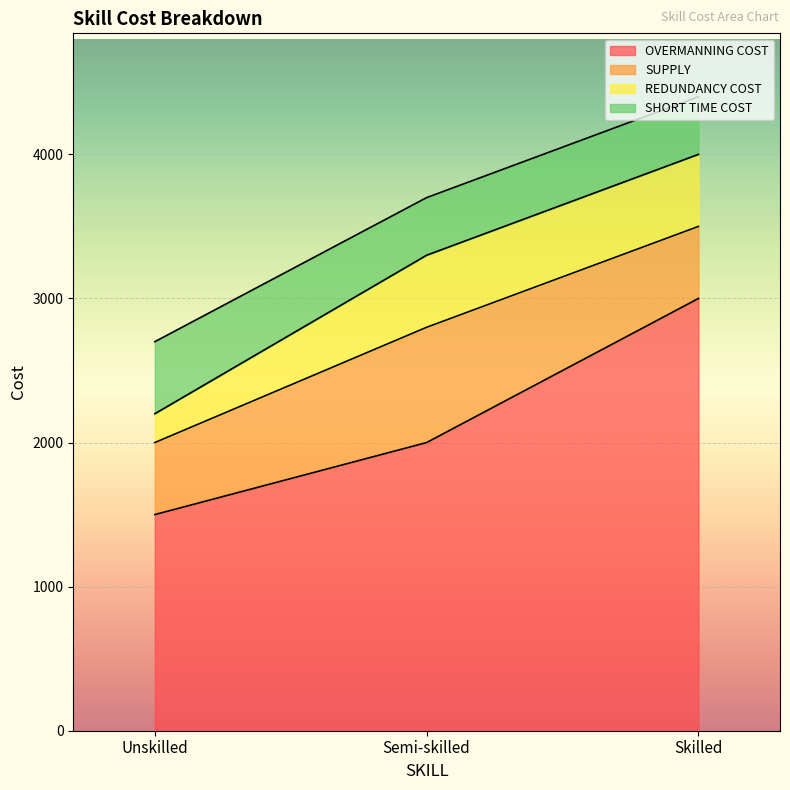

What is the difference between the maximum and minimum values in the OVERMANNING COST series?

1500